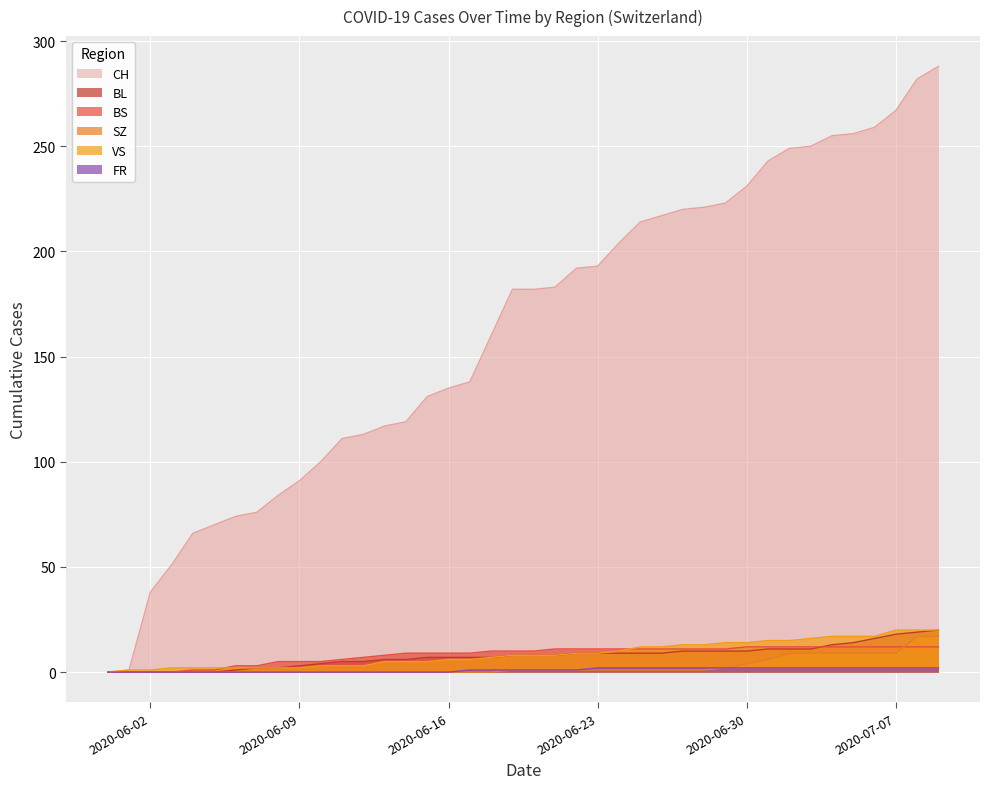

Which has a higher value, 2020-06-23 or 2020-06-04?

2020-06-23